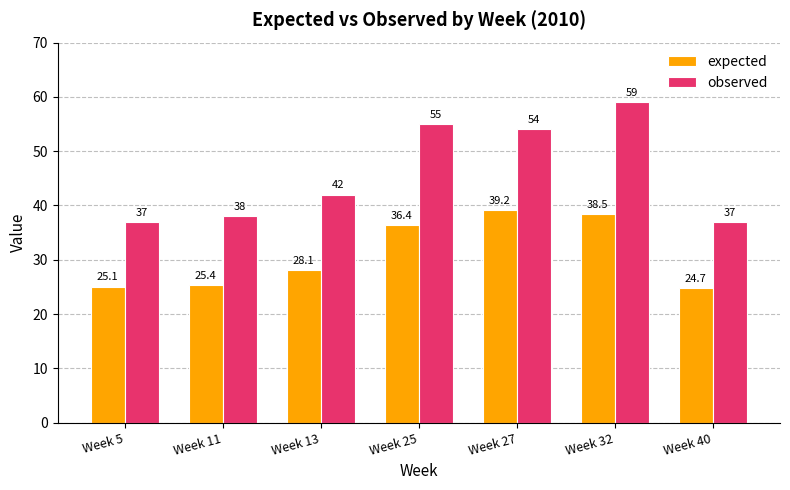

At which category is the sum across all series the highest?

Week 32